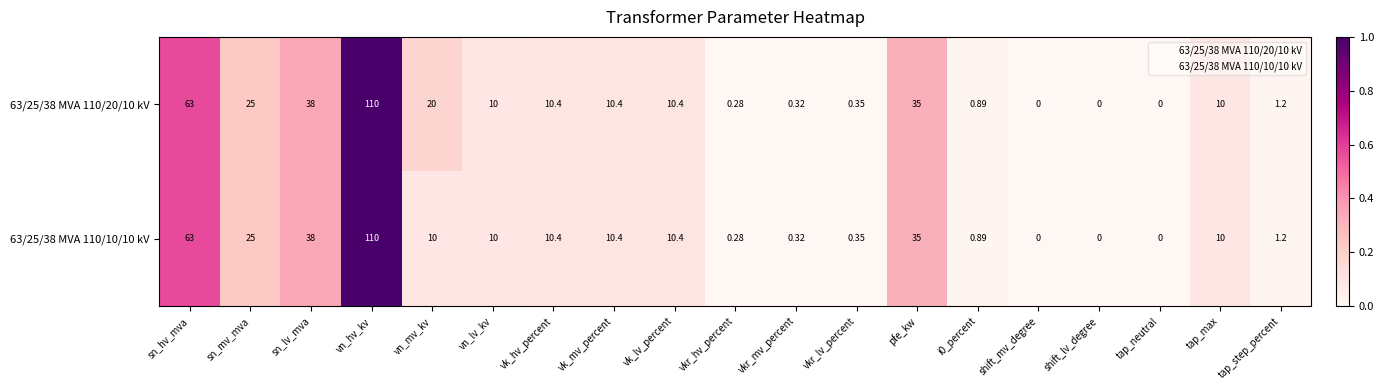

At which label is 63/25/38 MVA 110/10/10 kV closest to 55?

sn_hv_mva